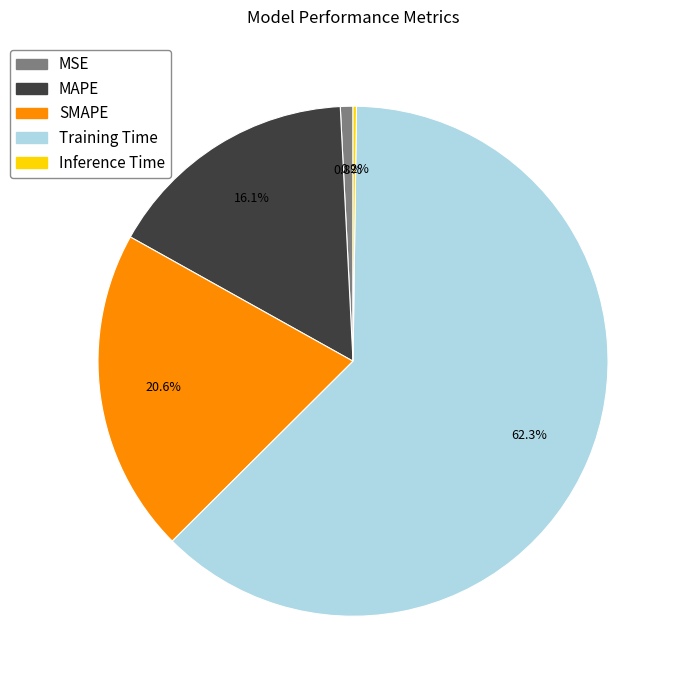

Is there any slice that represents more than half of the pie?

Yes